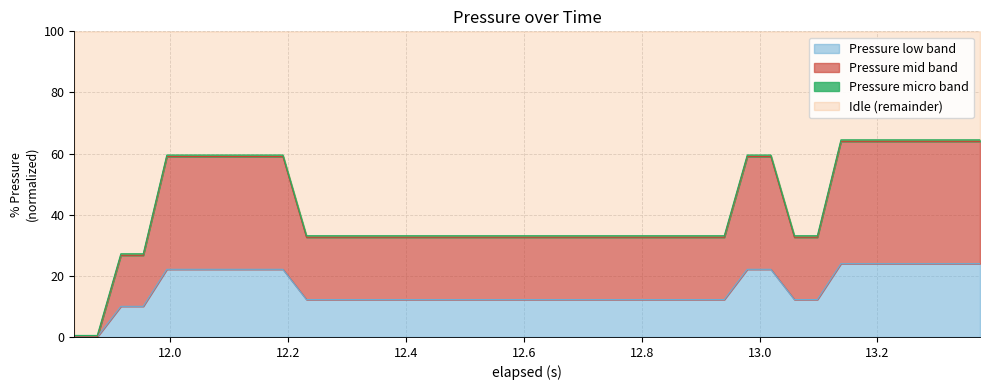

Does the chart have visible grid lines?

Yes